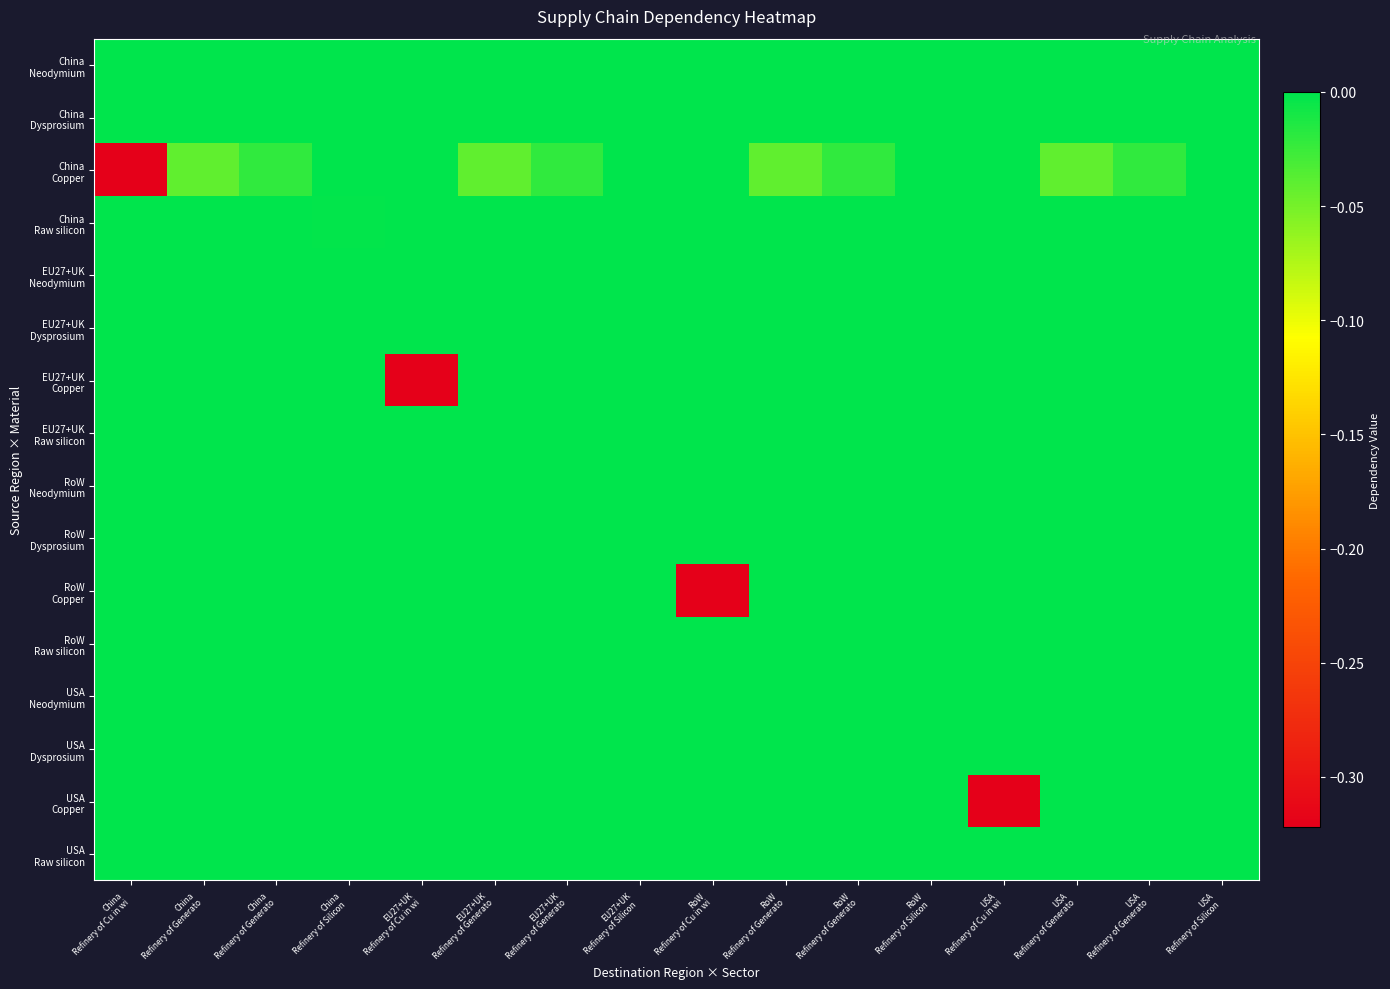

At which category is the sum across all series the highest?

RoW
Refinery of Silicon 